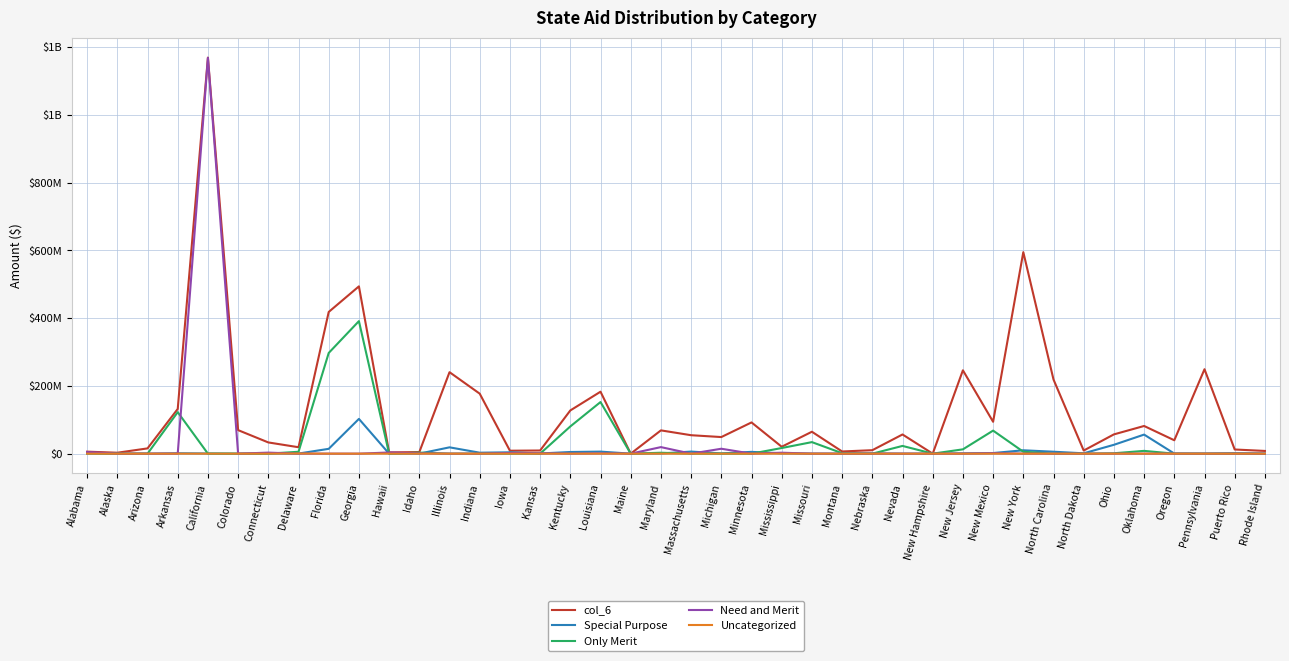

What are all the series names shown in the legend?

col_6, Special Purpose, Only Merit, Need and Merit, Uncategorized